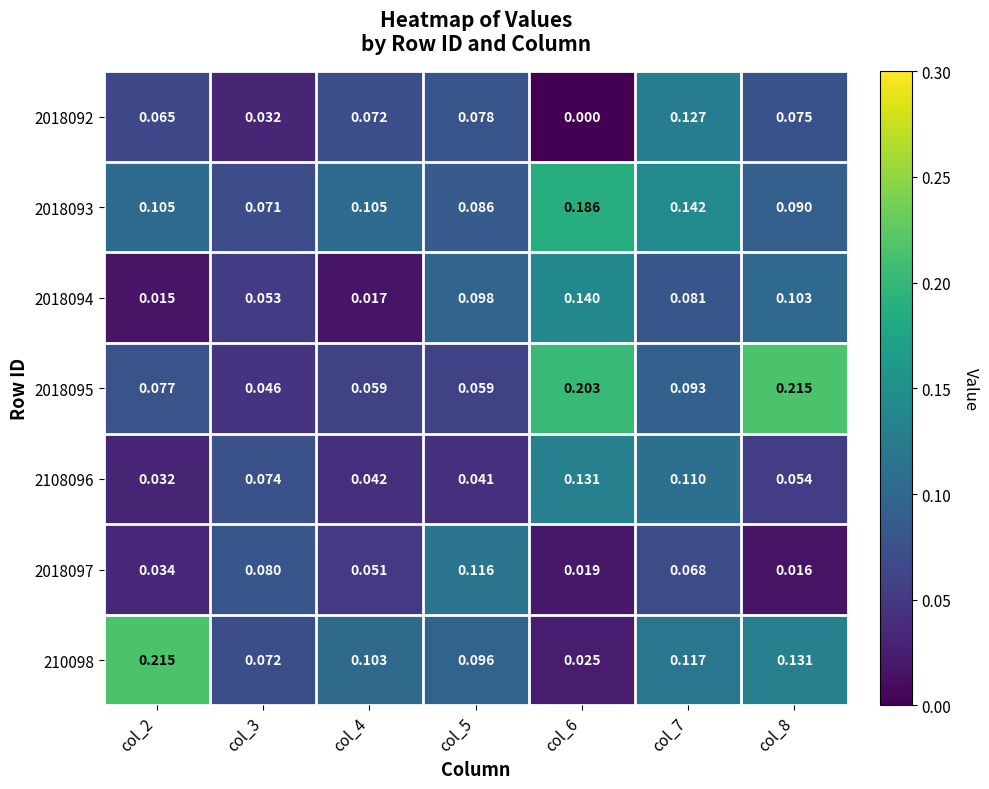

Is the value of 2018094 at col_8 greater than the value of 2108096 at col_6?

No